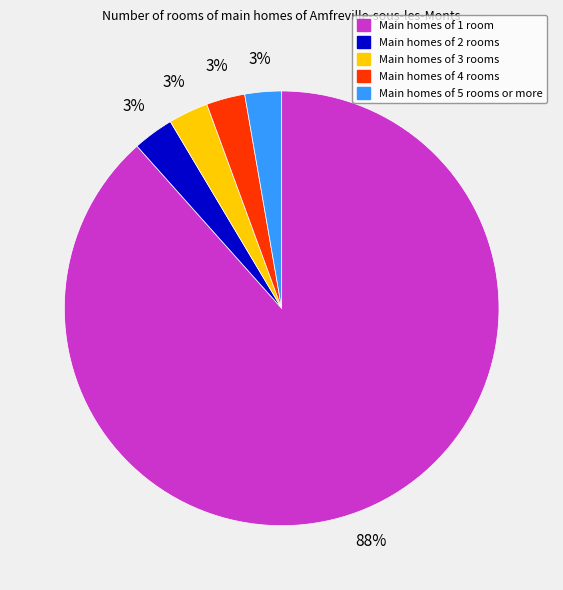

To the nearest percent, what is the average slice percentage?

20%